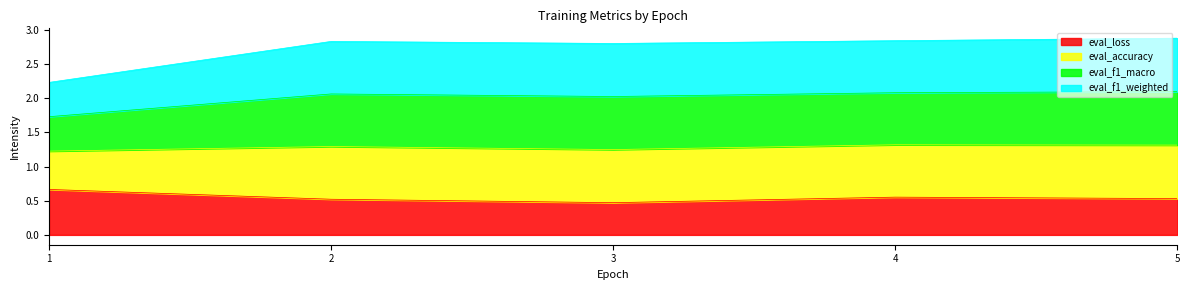

What is the lowest value of the eval_loss series?

0.5